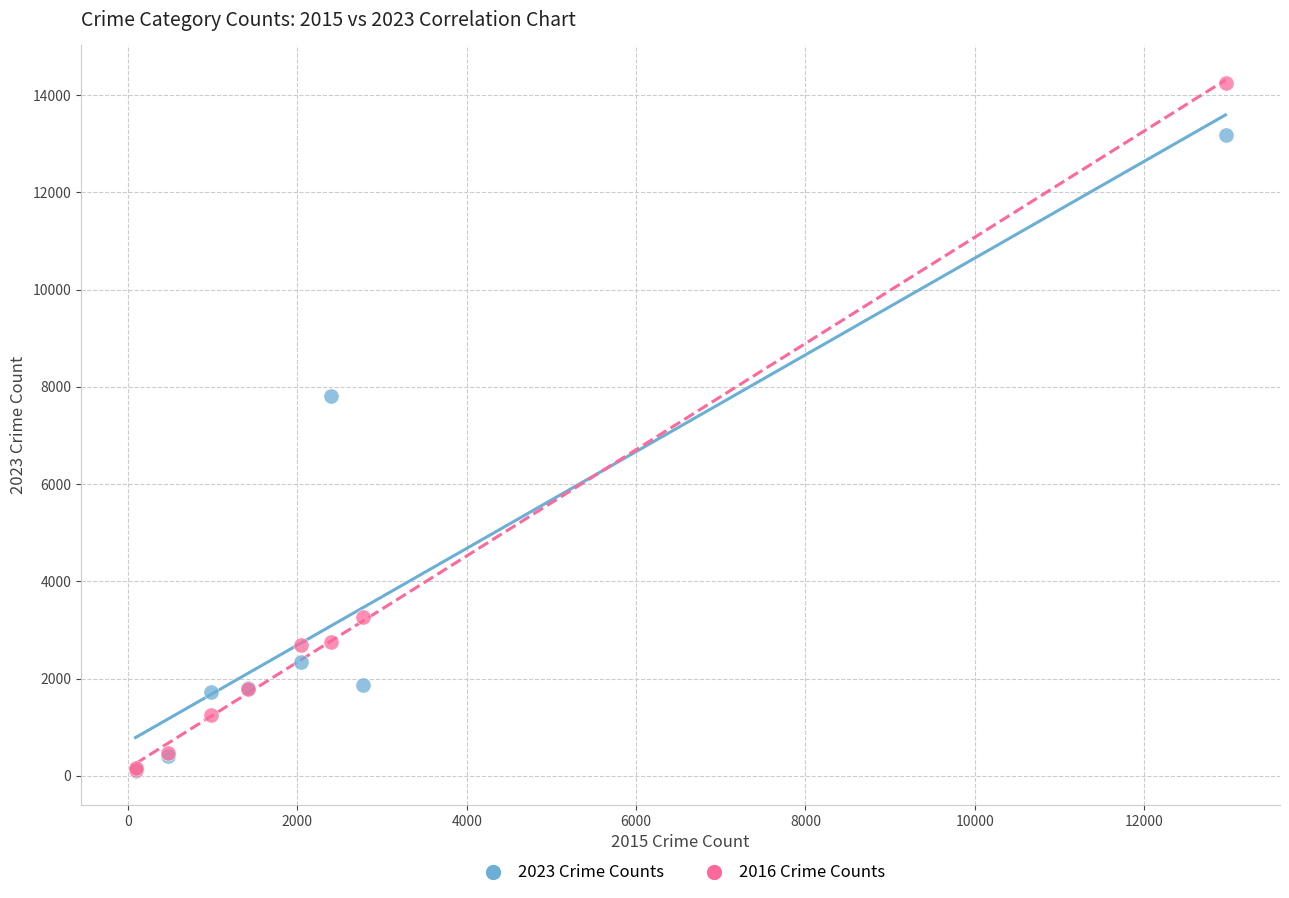

Across all series, what Y value is closest to 7177?

7819